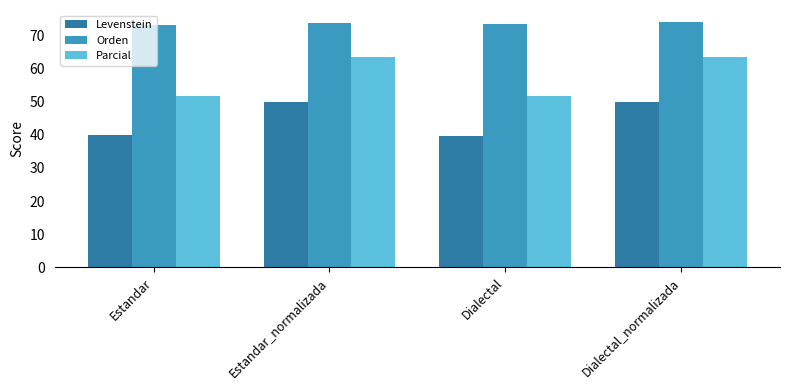

Which series changed the most between Estandar_normalizada and Dialectal?

Parcial